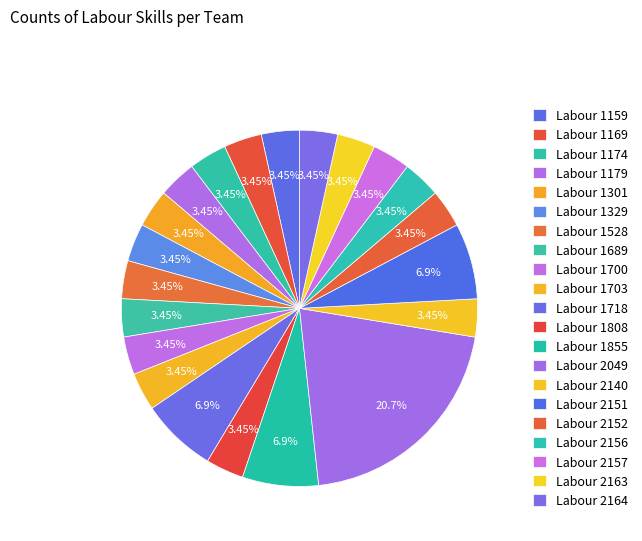

What percentage is the Labour 1855 slice, to the nearest percent?

7%